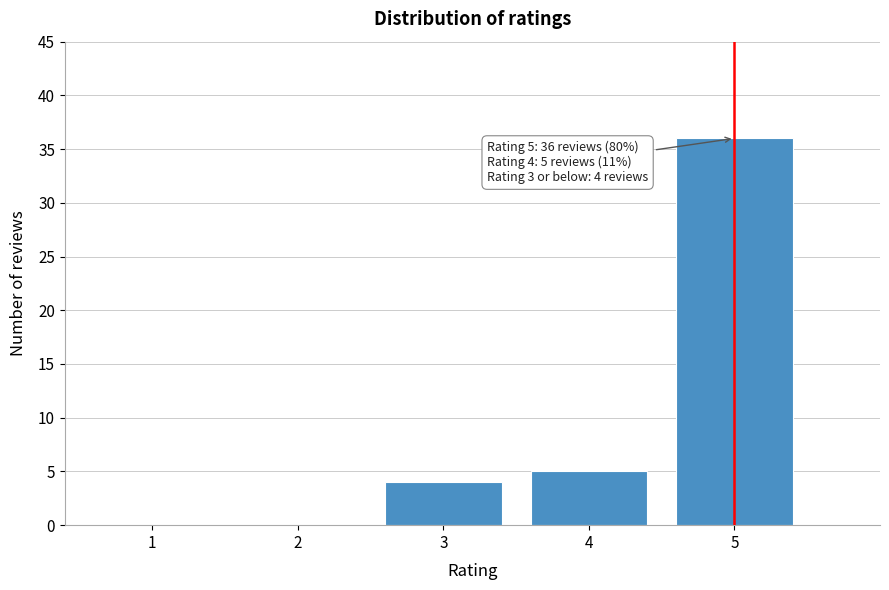

Reading left to right, what are all the values shown in this chart?

1=0	2=0	3=4	4=5	5=36